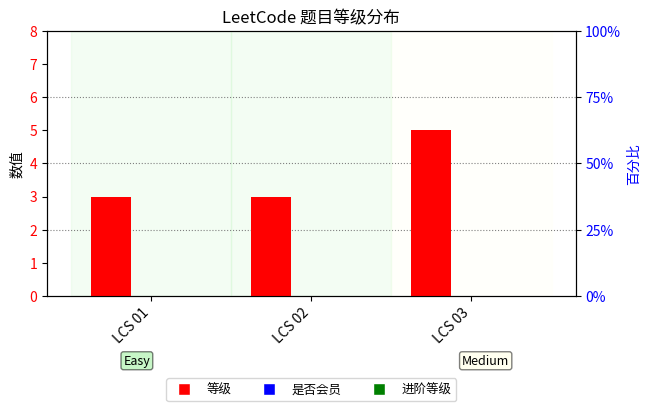

Is the value of 进阶等级 at LCS 02 greater than the value of 等级 at LCS 02?

No